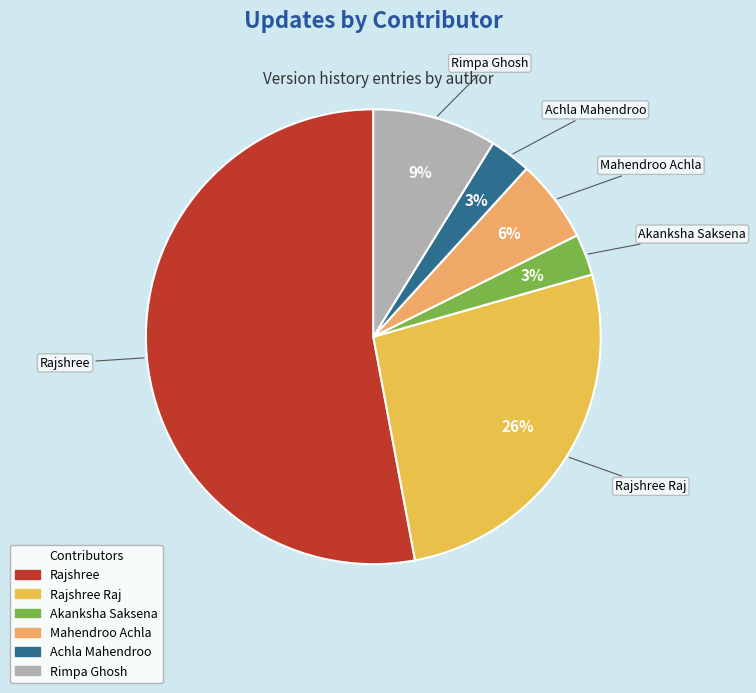

Is there any slice that represents more than half of the pie?

Yes